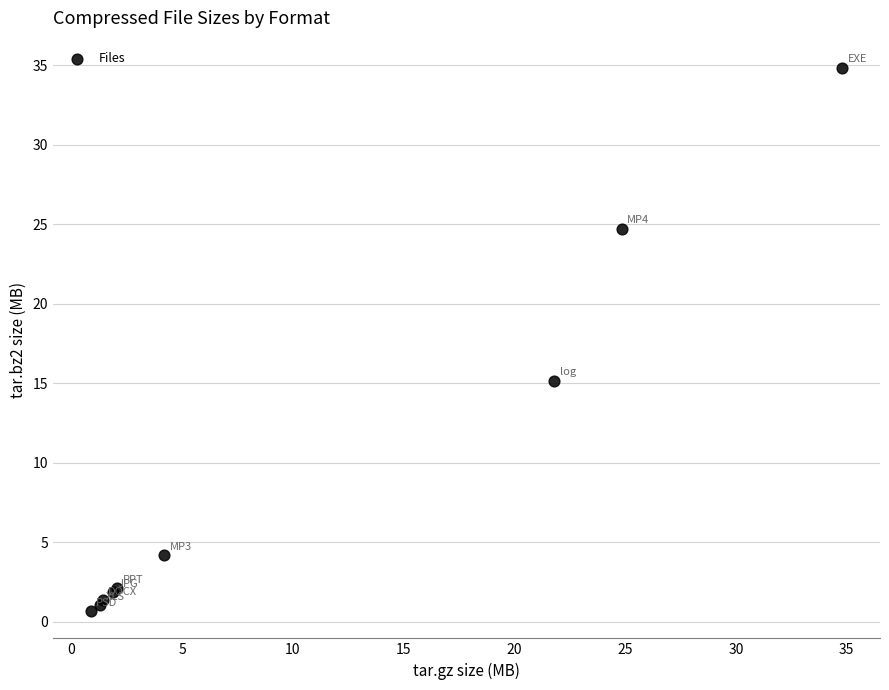

What Y value in the scatter plot is closest to 17?

15.2